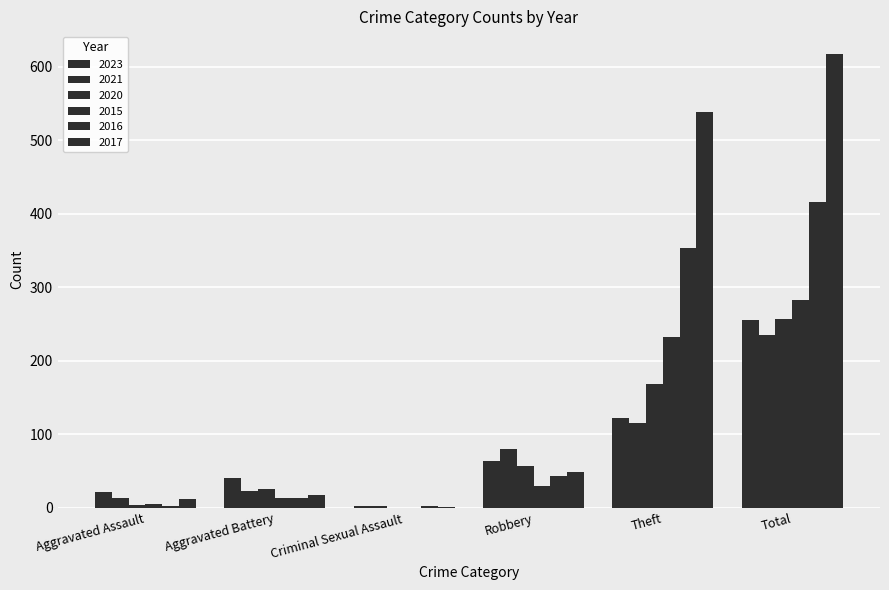

How many data points does each series have?

6